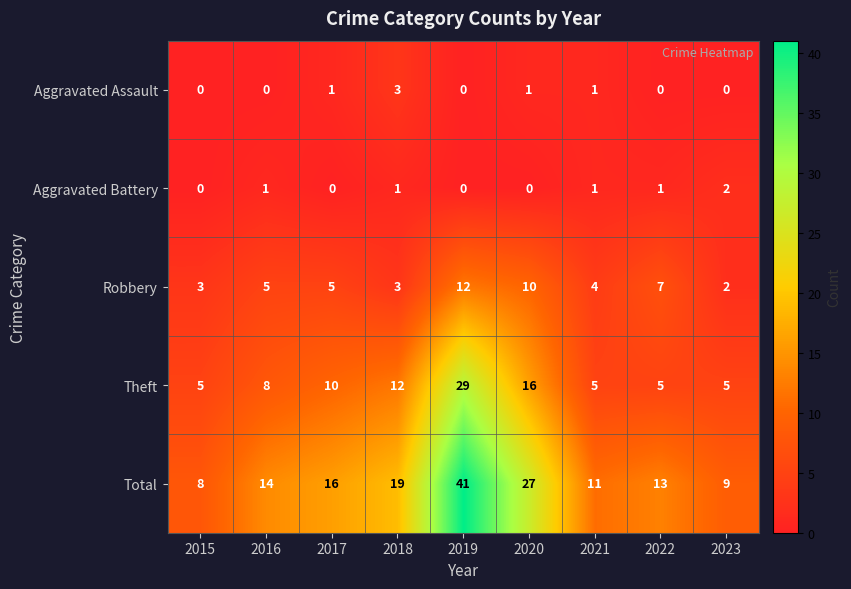

Rank the series at 2016 from highest to lowest value.

Total, Theft, Robbery, Aggravated Battery, Aggravated Assault